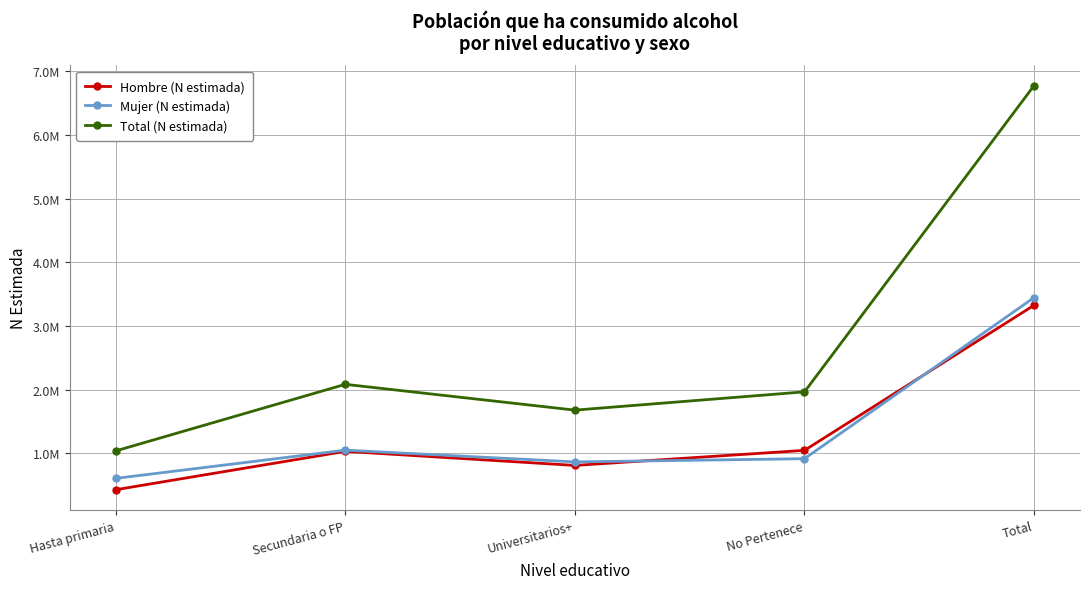

At No Pertenece, list the series in order from largest to smallest.

Total (N estimada), Hombre (N estimada), Mujer (N estimada)